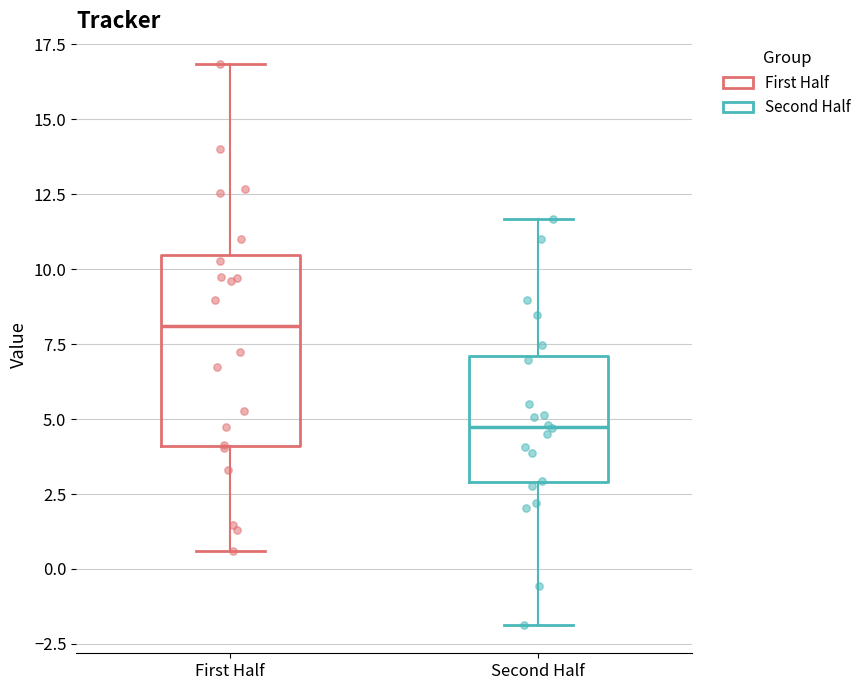

Reading left to right, read every box against the y-axis: the position of its median line, the range the box covers, and the ends of its whiskers. The values are not printed on the chart, so give them approximately, as read against the axis.

First Half: median 8.0, box 4.0 to 10.5, whiskers 0.5 to 17.0
Second Half: median 4.5, box 3.0 to 7.0, whiskers -2.0 to 11.5